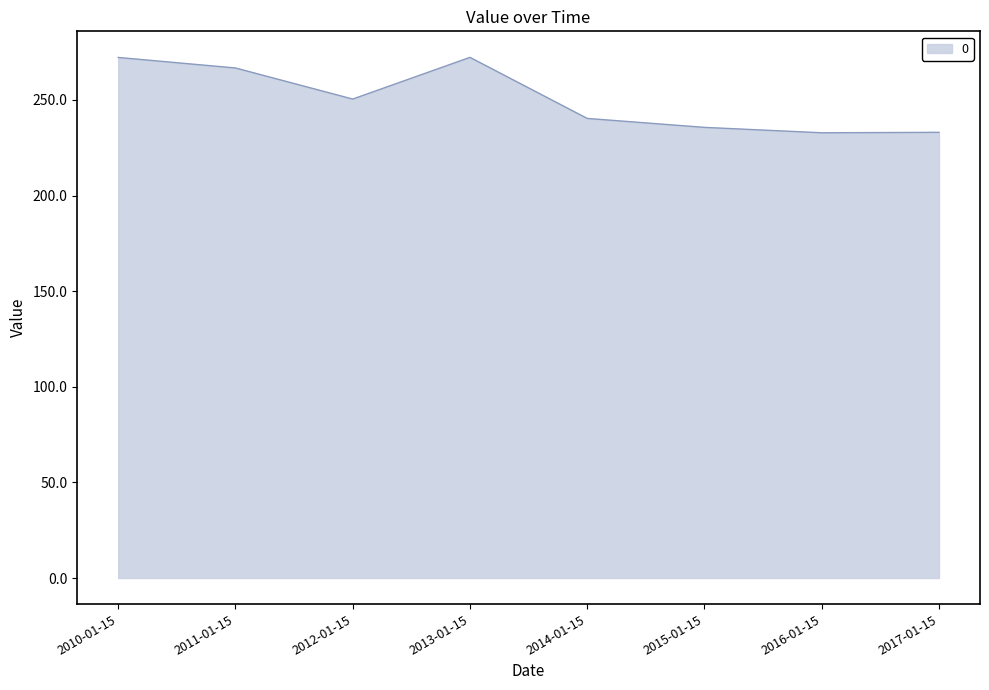

The chart shows a value of 233.1 at 2017-01-15. True or false?

True